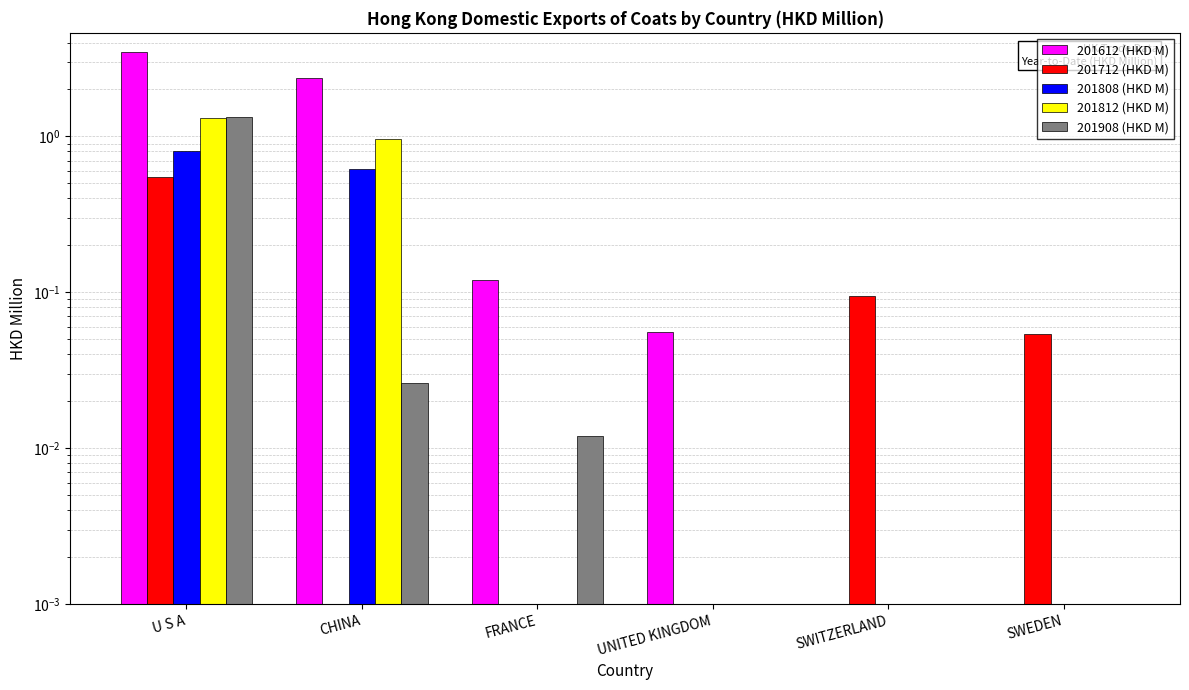

What is the label of the 6th bar from the right?

U S A